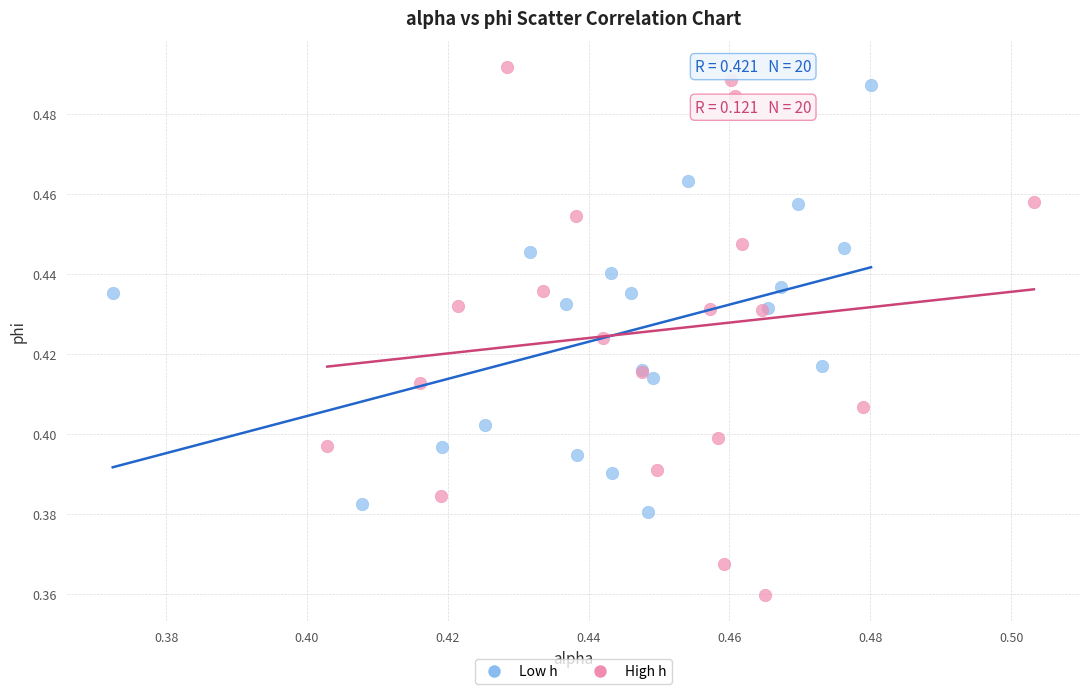

What are all the series names shown in the legend?

Low h, High h